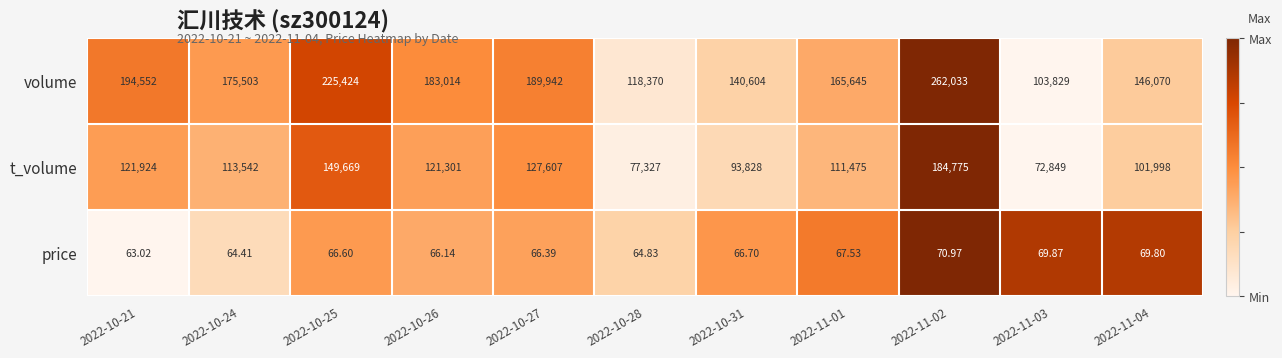

What is the difference between the highest and lowest values at 2022-11-01?

165577.5